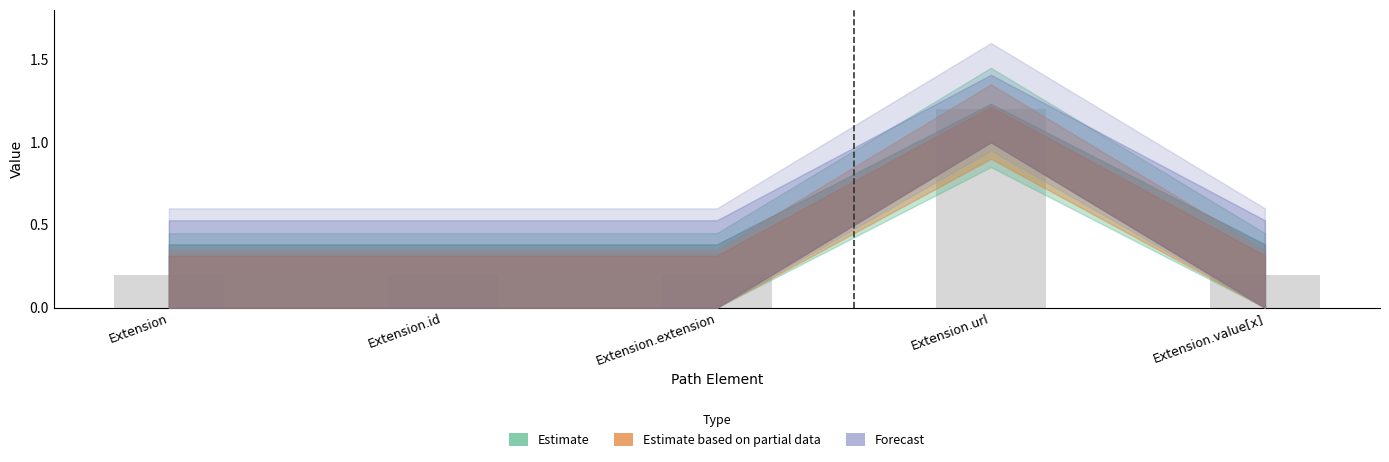

What is the smallest value displayed?

0.2